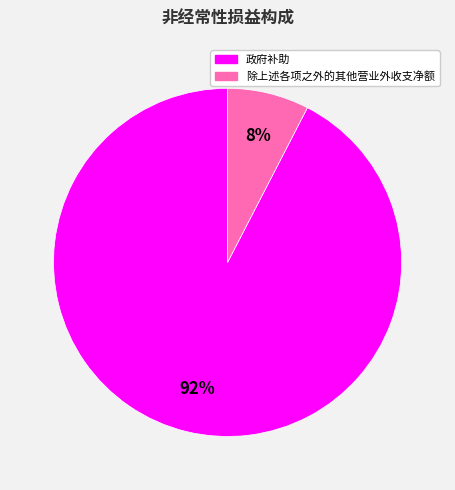

To the nearest percent, what is the average slice percentage?

50%